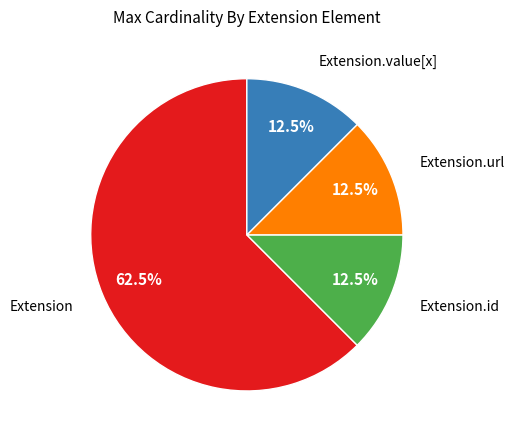

Does any single category account for the majority?

Yes